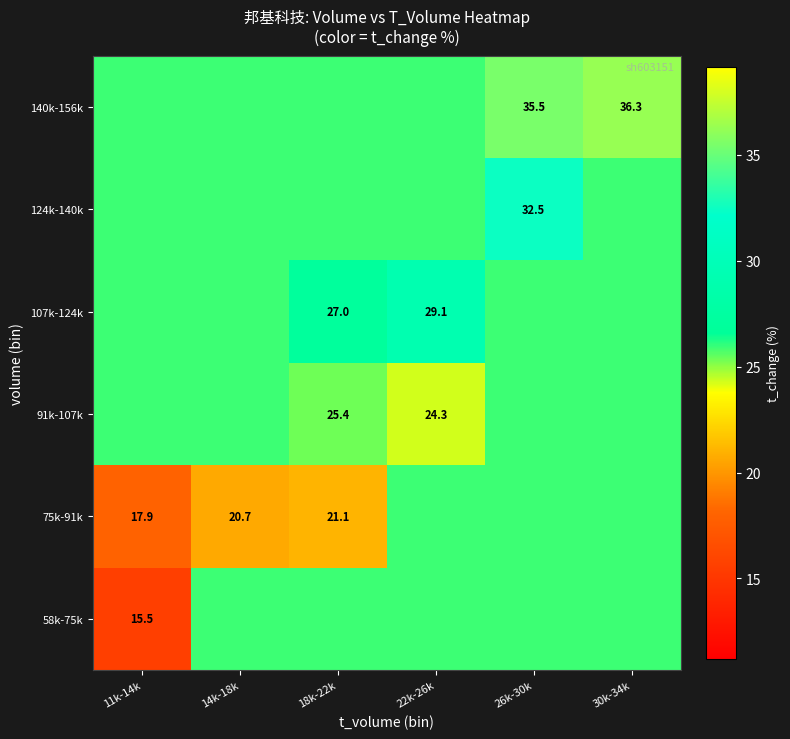

How many values in the 75k-91k series are below 25?

3